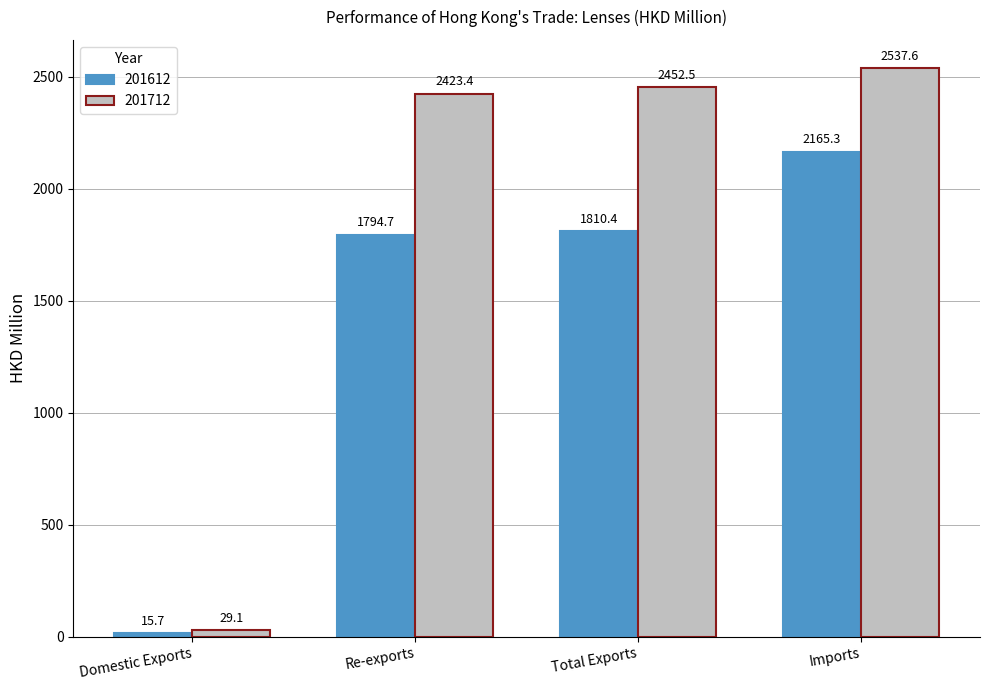

Between Re-exports and Imports, which series saw the biggest shift?

201612